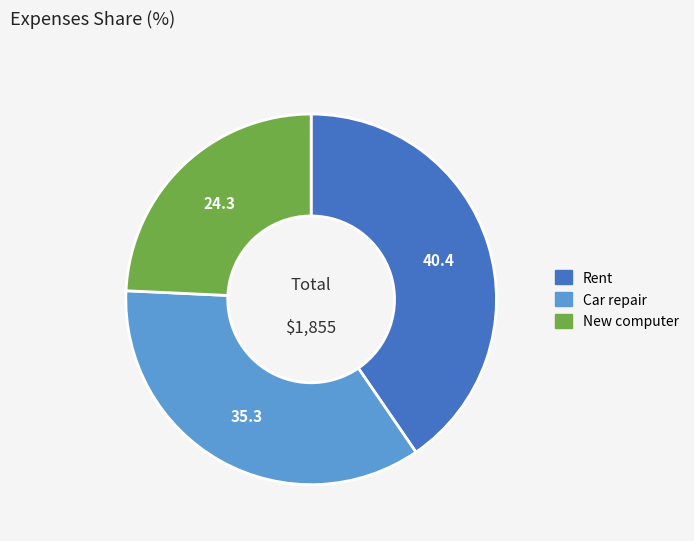

Rank the categories by value from highest to lowest.

Rent, Car repair, New computer